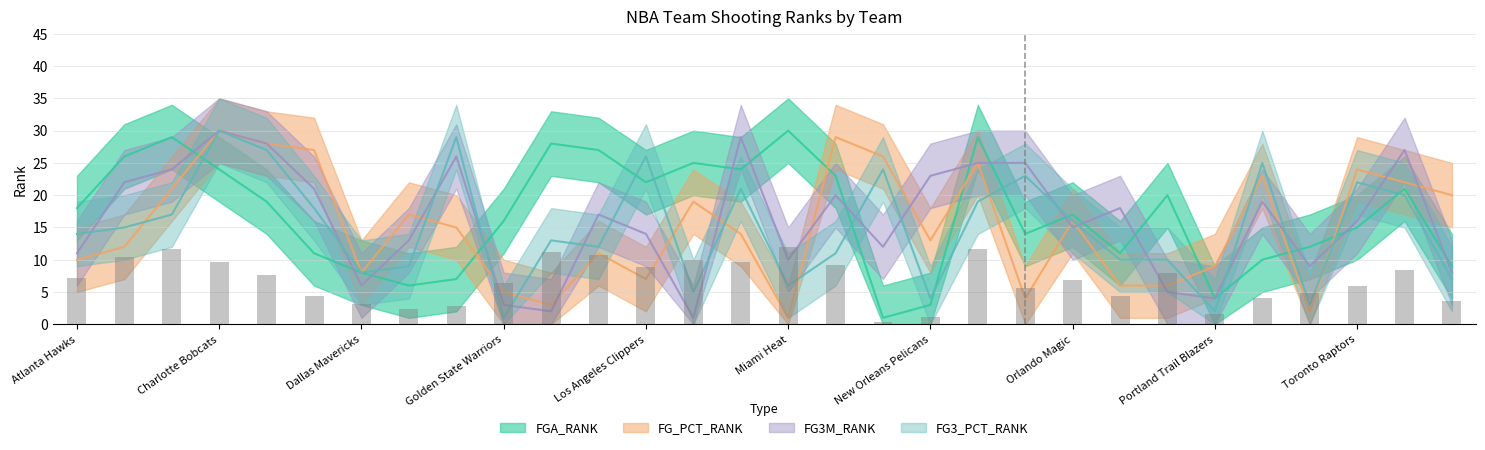

Rank the categories by FG3M_RANK value from highest to lowest.

Charlotte Bobcats, Memphis Grizzlies, Chicago Bulls, Utah Jazz, Detroit Pistons, New York Knicks, Oklahoma City Thunder, Brooklyn Nets, New Orleans Pelicans, Boston Celtics, Cleveland Cavaliers, Milwaukee Bucks, Sacramento Kings, Philadelphia 76ers, Indiana Pacers, Toronto Raptors, Orlando Magic, Los Angeles Clippers, Denver Nuggets, Minnesota Timberwolves, Atlanta Hawks, Miami Heat, San Antonio Spurs, Washington Wizards, Dallas Mavericks, Phoenix Suns, Portland Trail Blazers, Golden State Warriors, Houston Rockets, Los Angeles Lakers